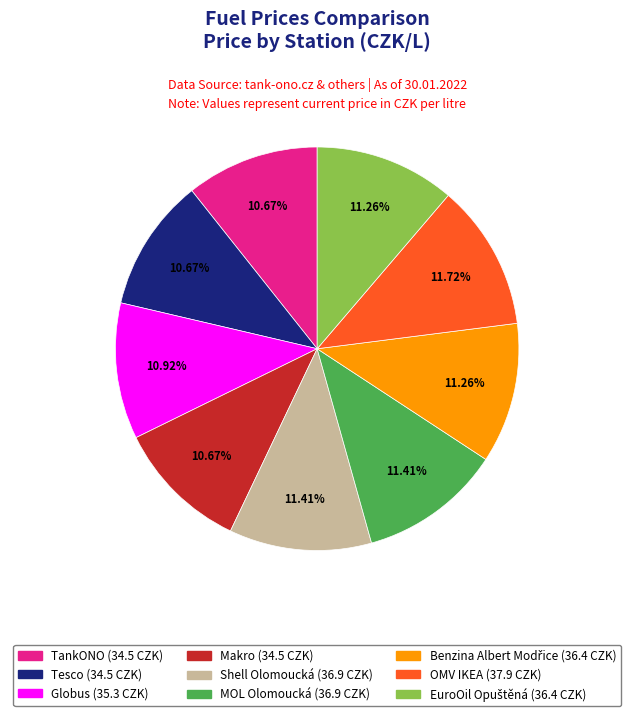

Is there a majority slice in this chart?

No